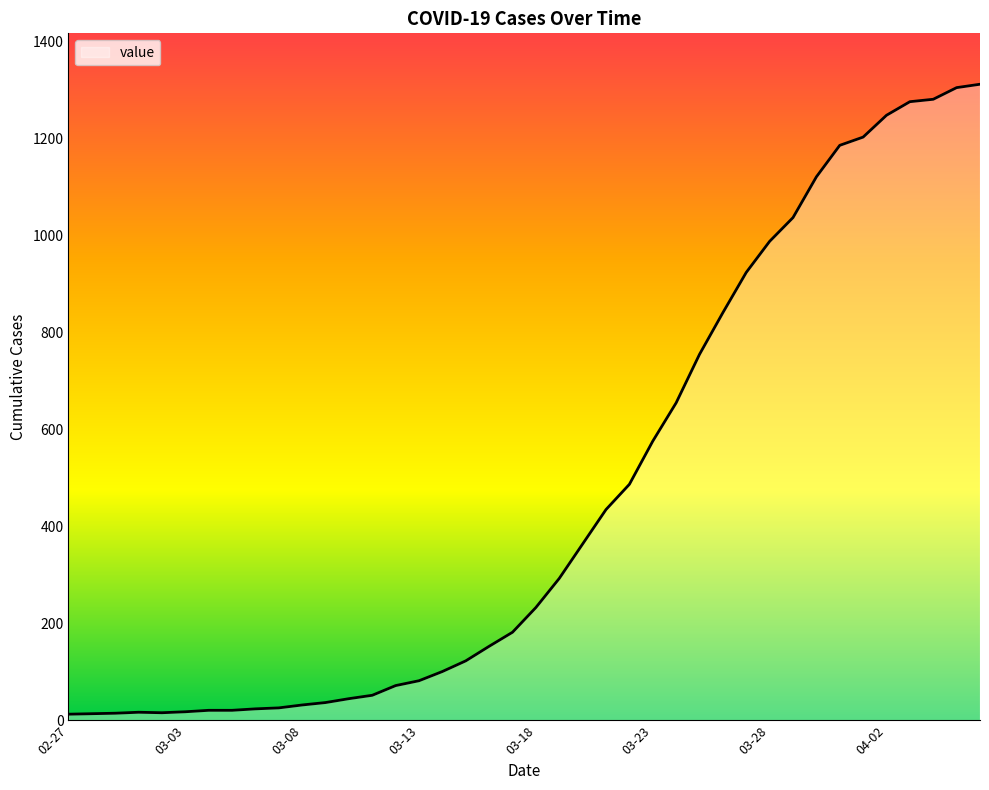

What is the maximum value shown in the chart?

1312